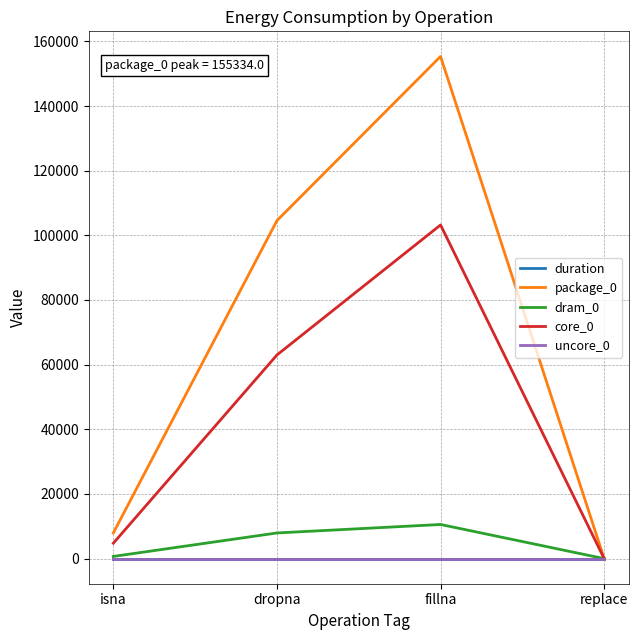

Rank the categories by core_0 value from highest to lowest.

fillna, dropna, isna, replace